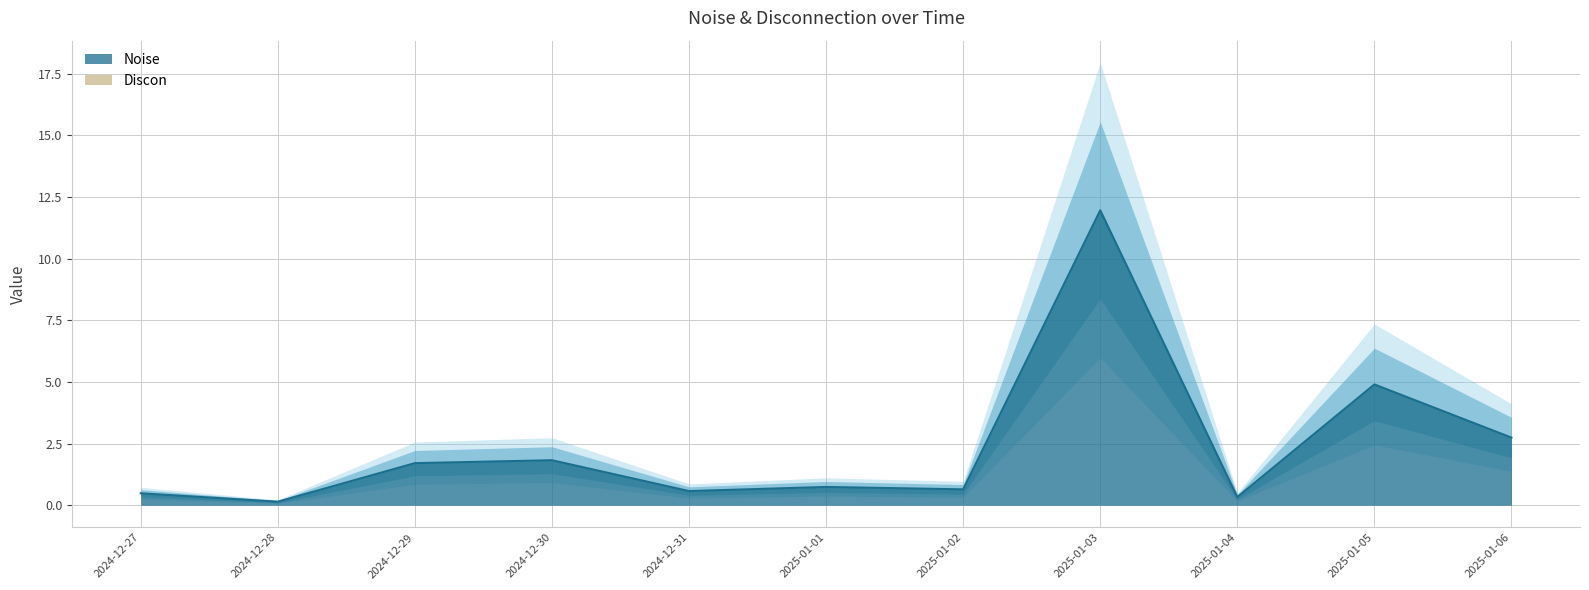

The chart shows a value of 1.8 at 2024-12-30. True or false?

True